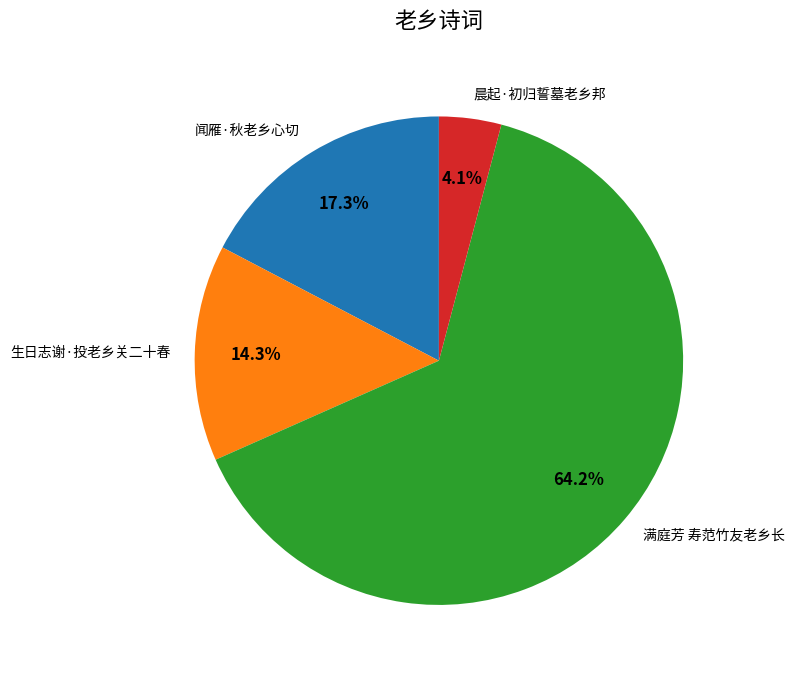

Does 满庭芳 寿范竹友老乡长 account for over 50% of the chart?

Yes